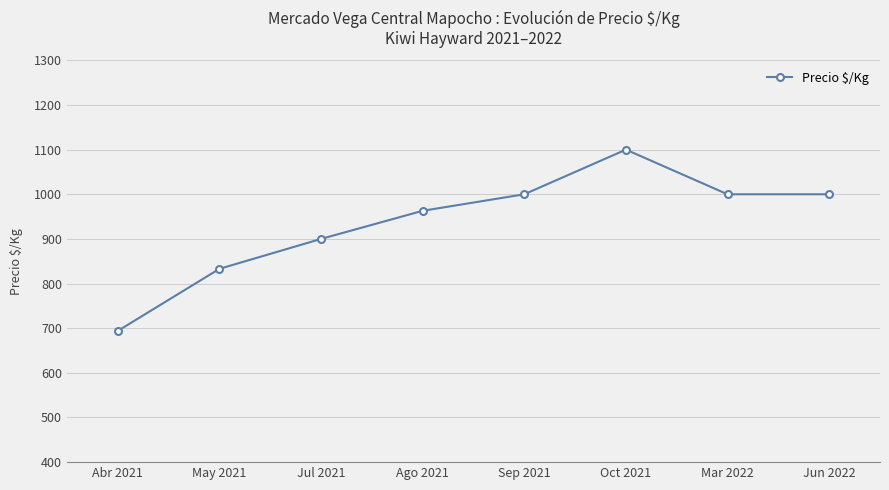

How many lines are shown in the chart?

1